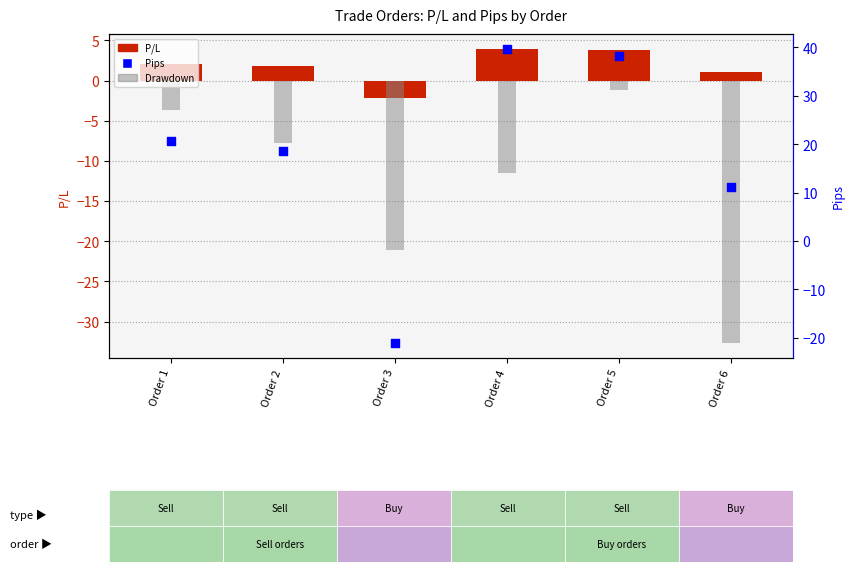

At which category is the sum across all series the highest?

Order 5